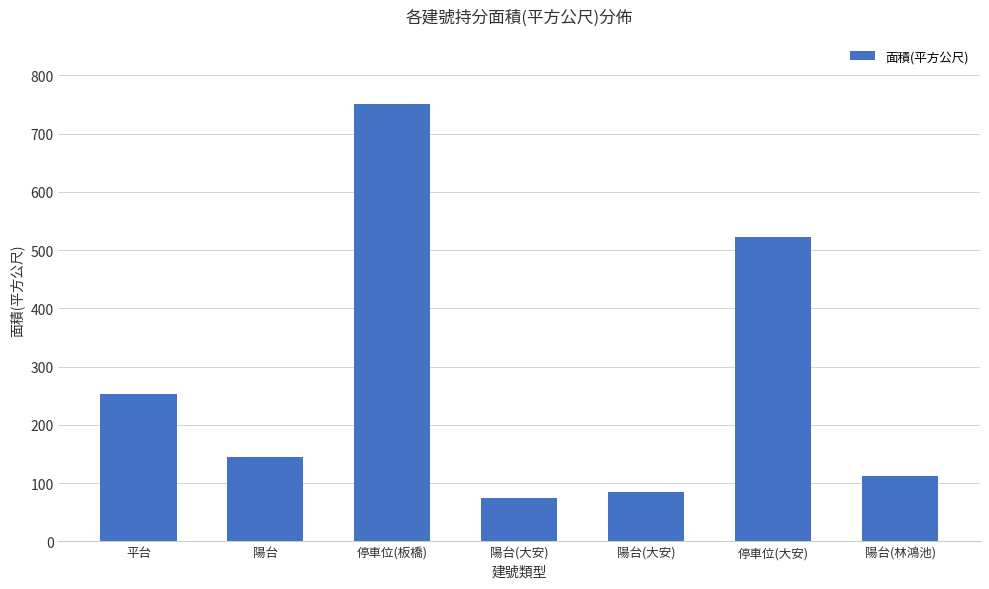

List the labels in order of value, largest first.

停車位(板橋), 停車位(大安), 平台, 陽台, 陽台(林鴻池), 陽台(大安), 陽台(大安)